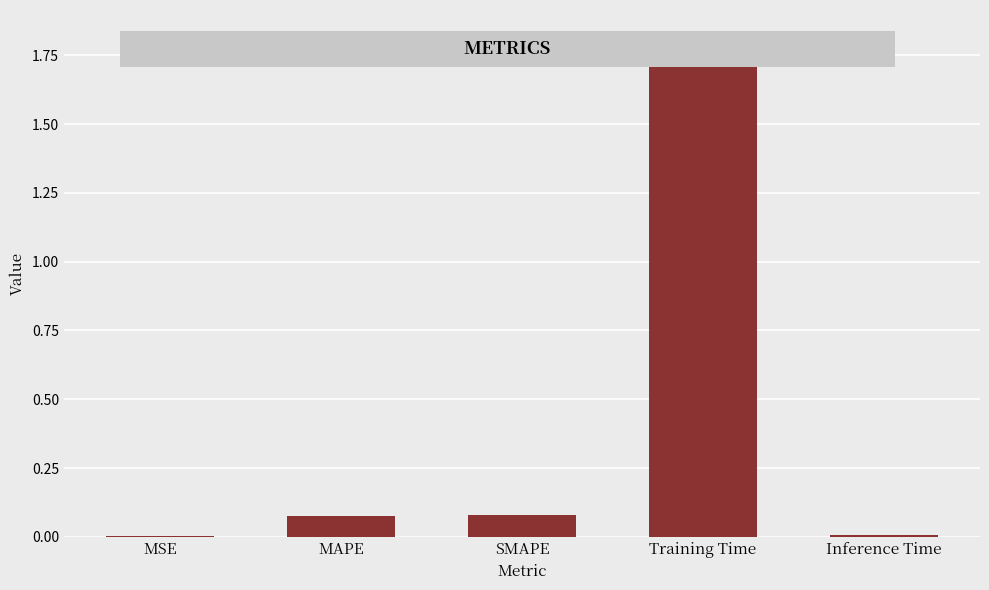

True or false: the data shows 0.0 at MAPE.

False